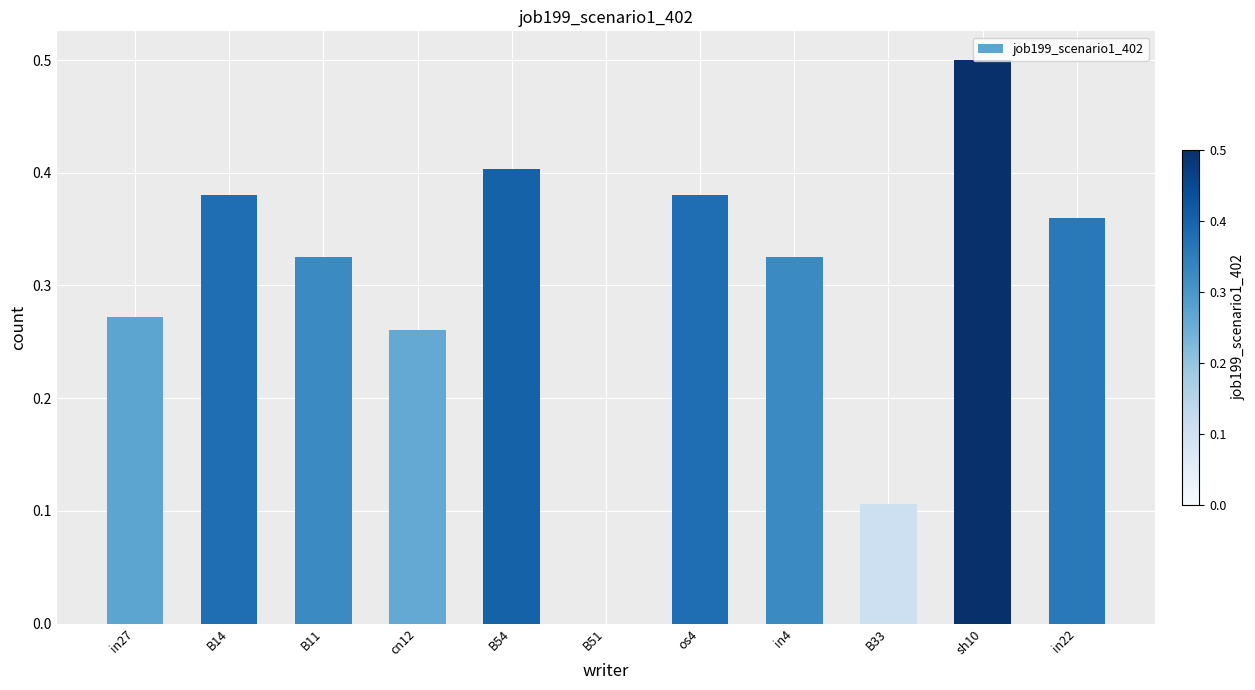

Between B51 and in27, which is larger?

in27